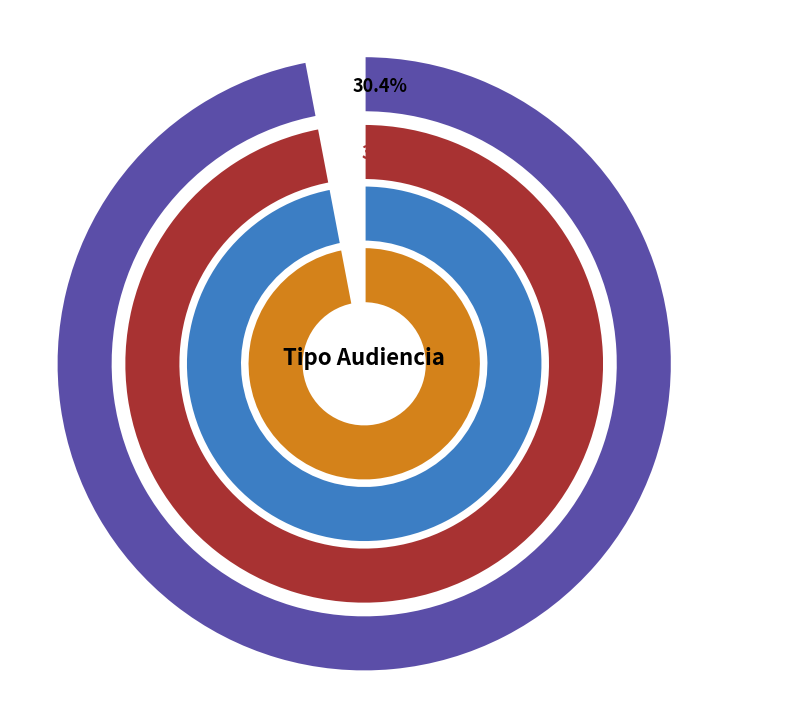

How many slices are in this pie chart?

4